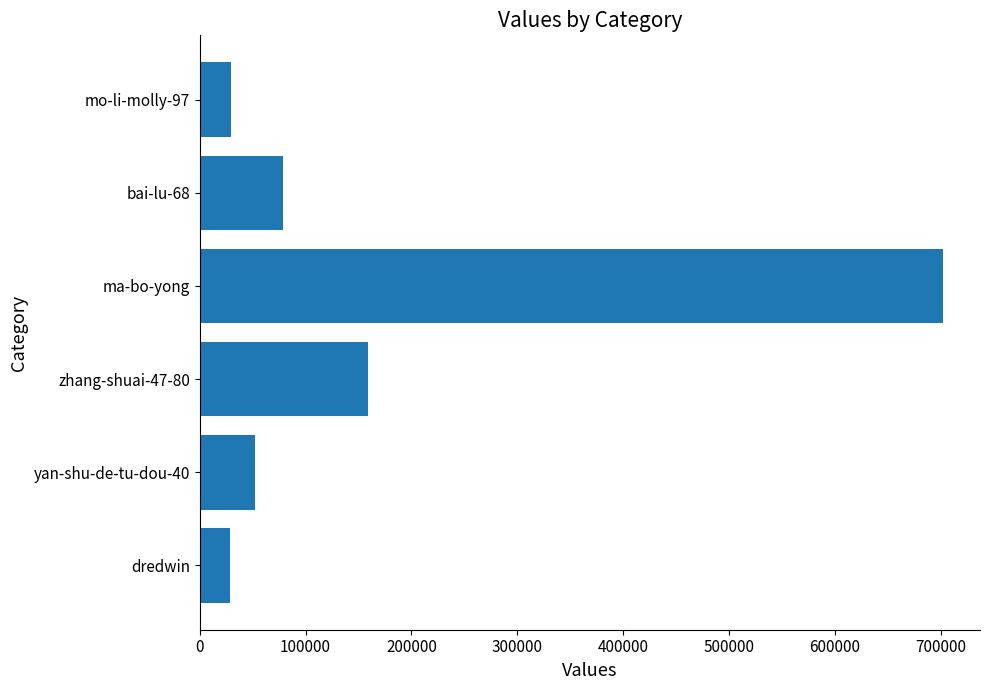

What is the difference between the maximum and minimum values?

672885